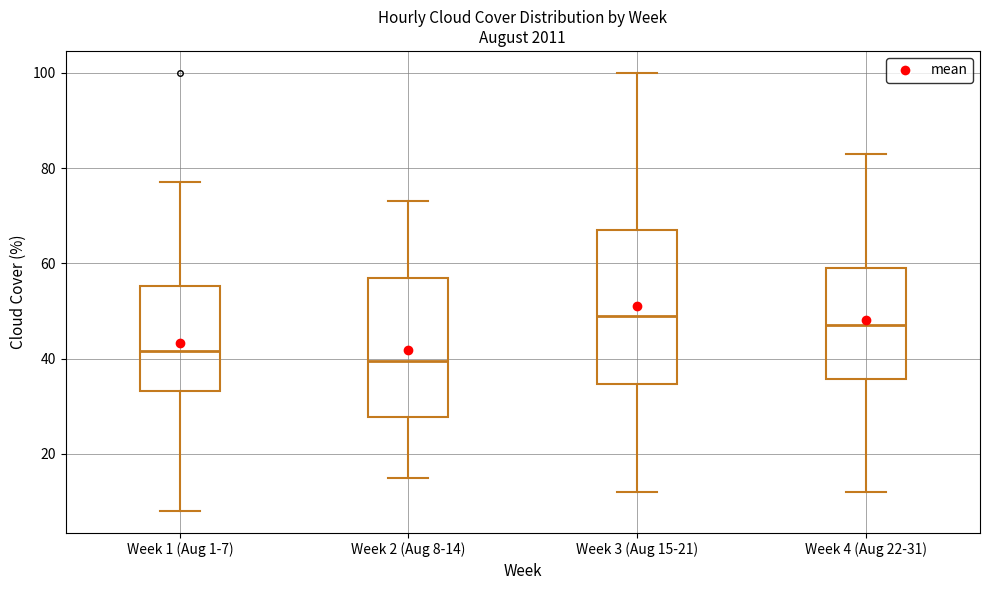

Which box has the highest median line?

Week 3 (Aug 15-21)